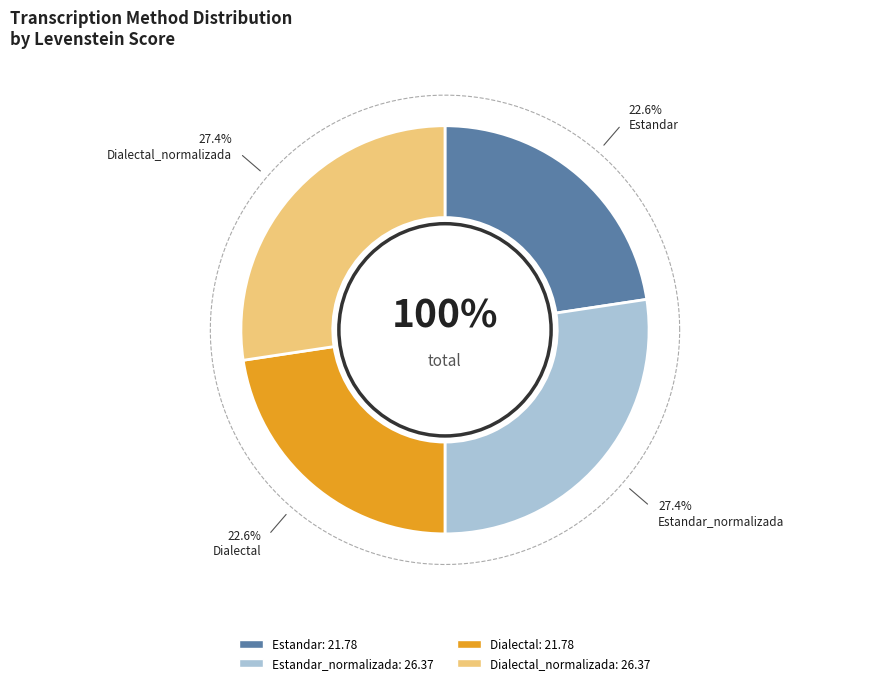

To the nearest percent, what is the average slice percentage?

25%